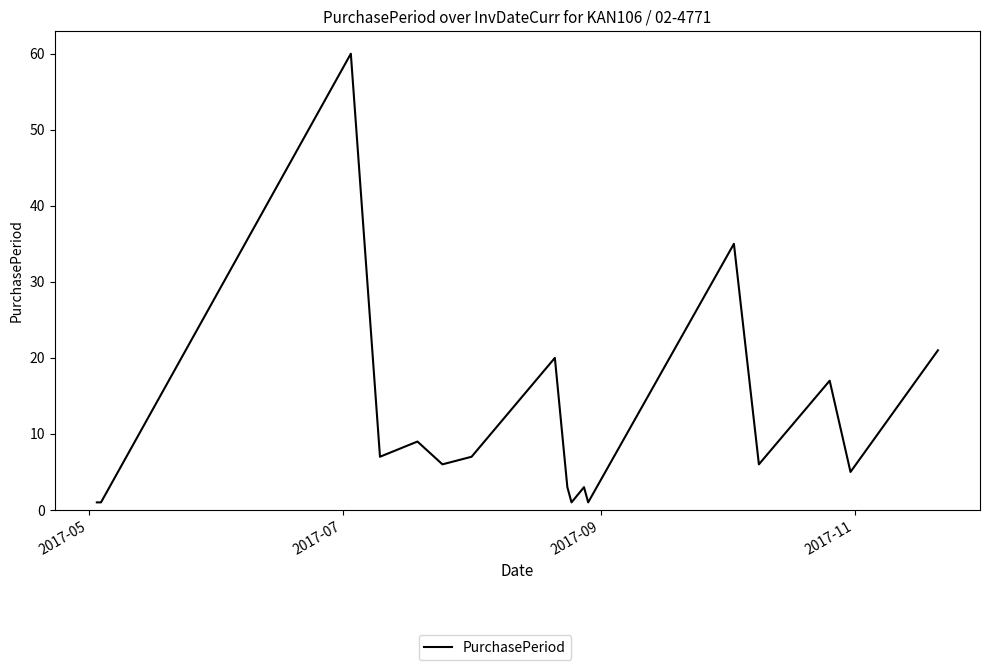

What is the greatest value displayed?

60